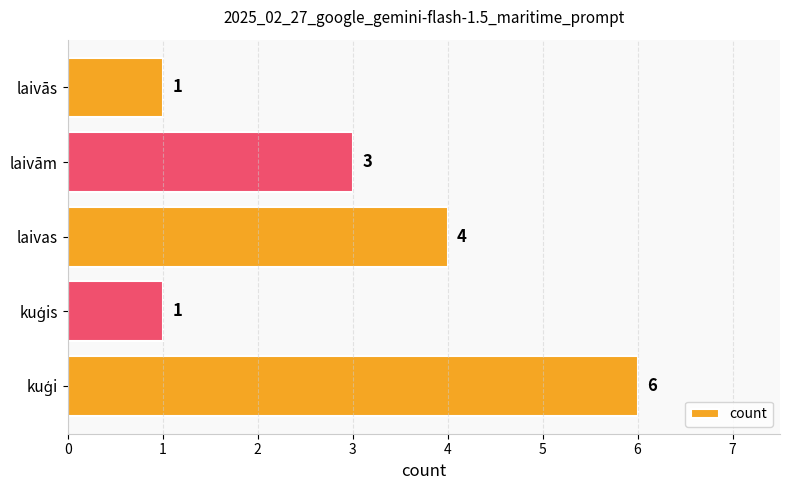

Between laivām and laivas, which is larger?

laivas